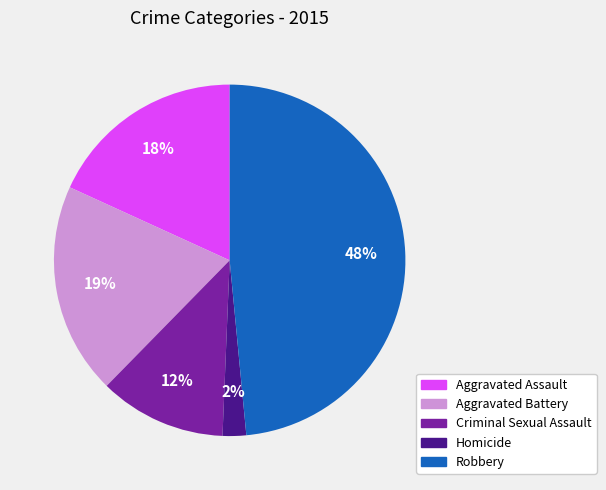

Count the number of slices in the pie.

5